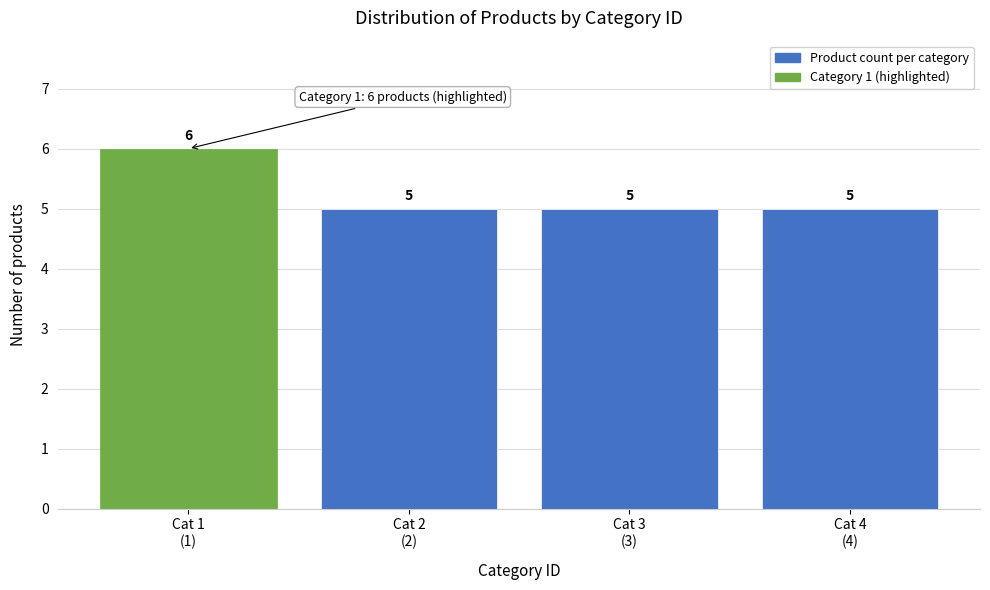

Reading left to right, list all the values displayed in this chart.

6	5	5	5